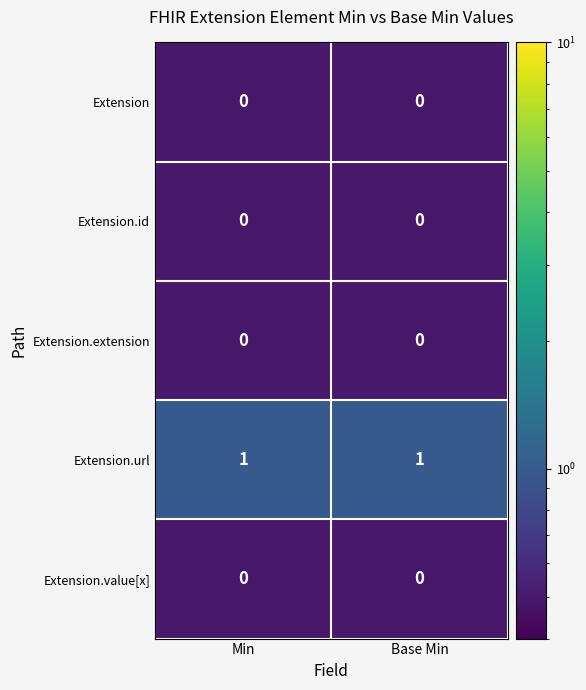

The Extension.url series shows 1 at Base Min. True or false?

True